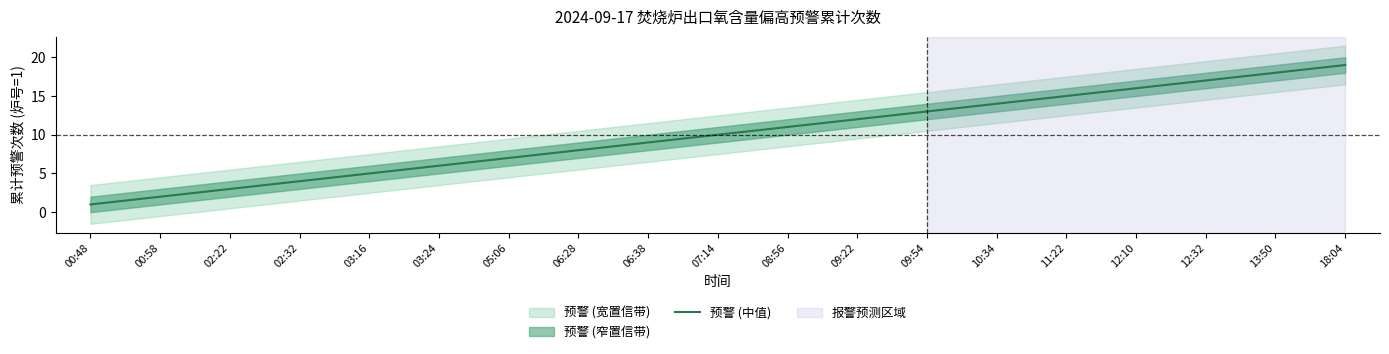

What is the change in value from 07:14 to 08:56?

+1